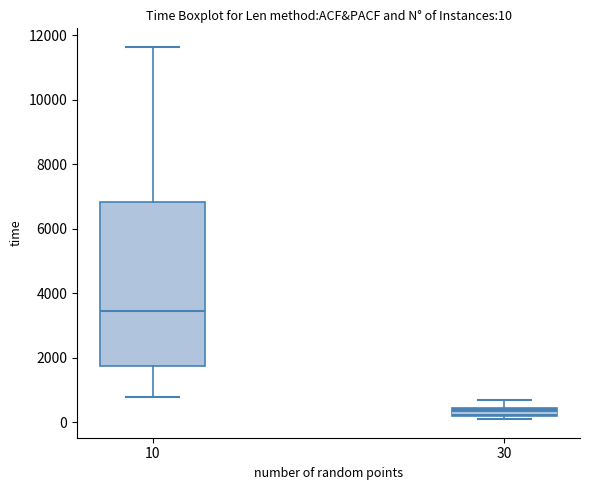

Which box has the highest median line?

10